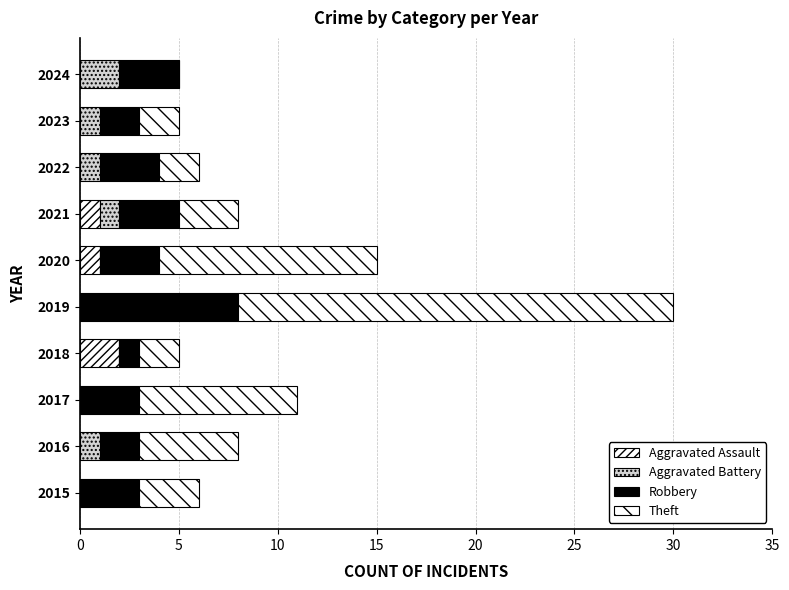

How many distinct data groups are displayed?

4